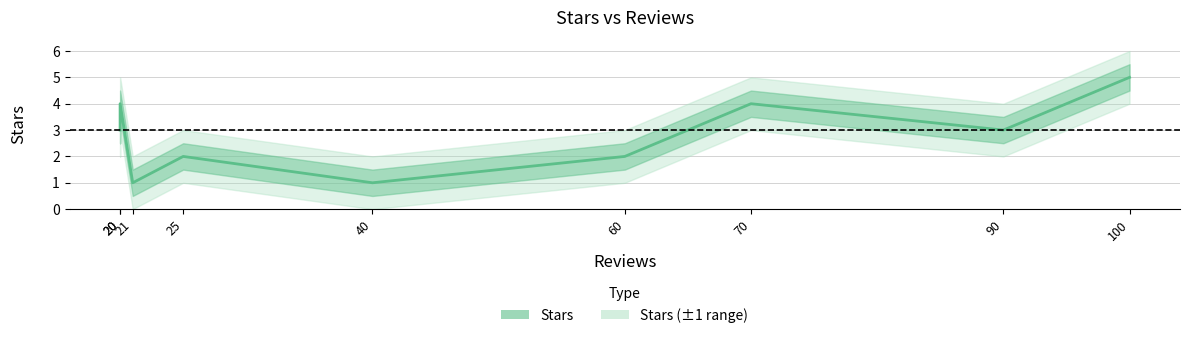

At which label does the data first exceed 3?

20